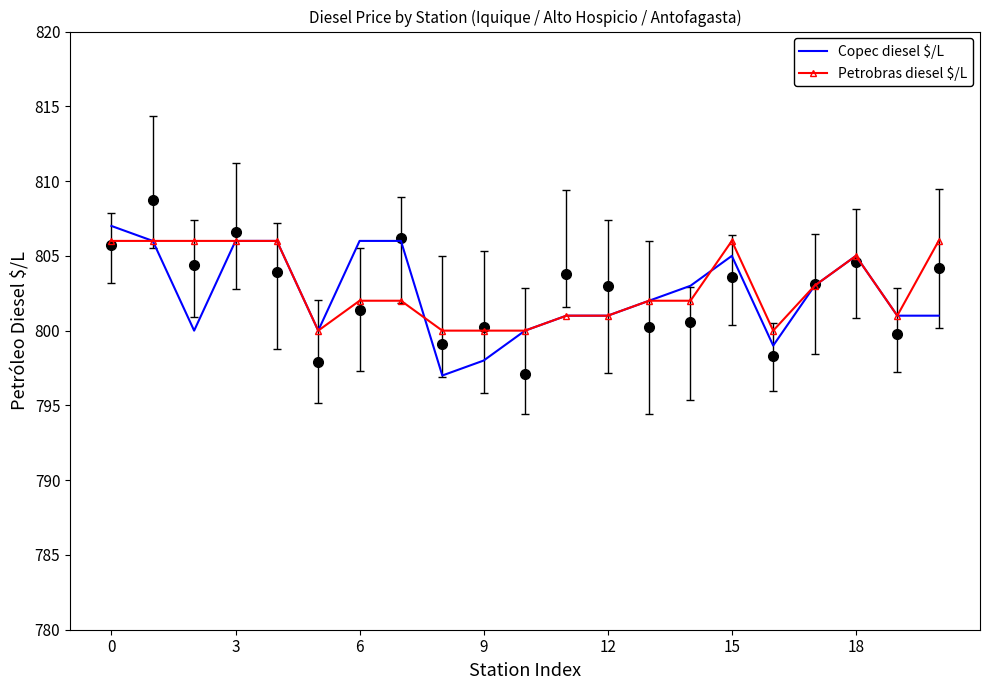

What is the maximum value for Copec diesel $/L?

807